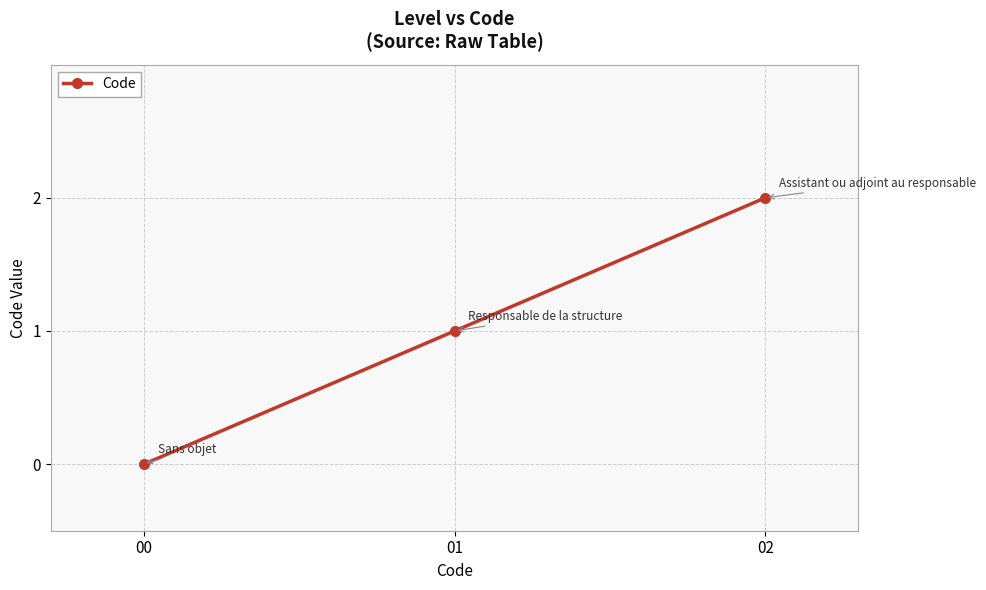

The value at 00 is 0. True or false?

True